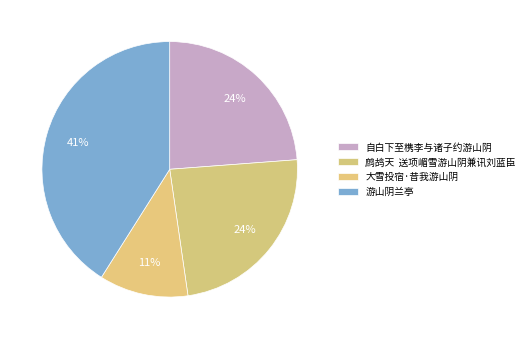

Is there a majority slice in this chart?

No